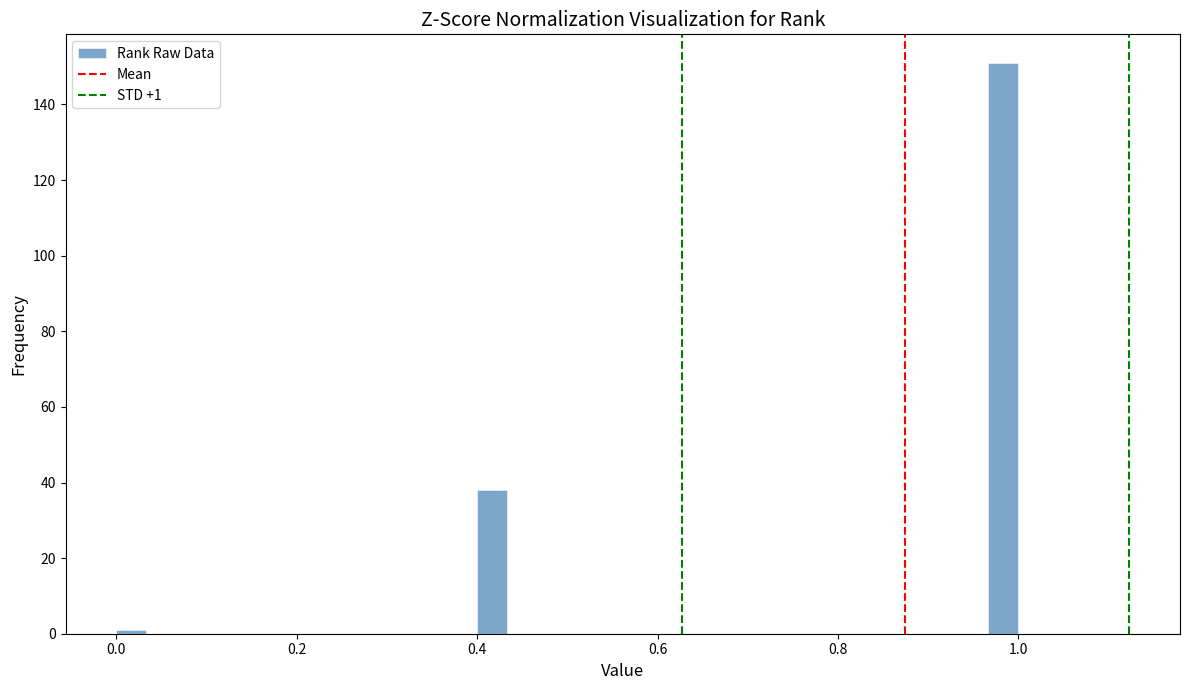

Around what value on the x-axis is the tallest bar? Give the approximate position of its centre, as read against the axis.

0.98